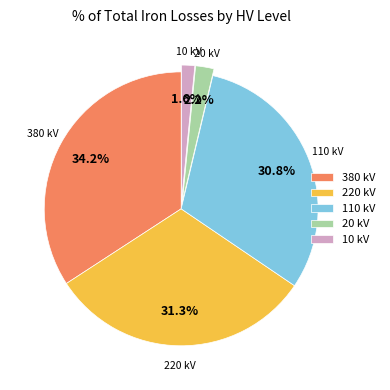

What percentage is NOT represented by 10 kV?

98.4%